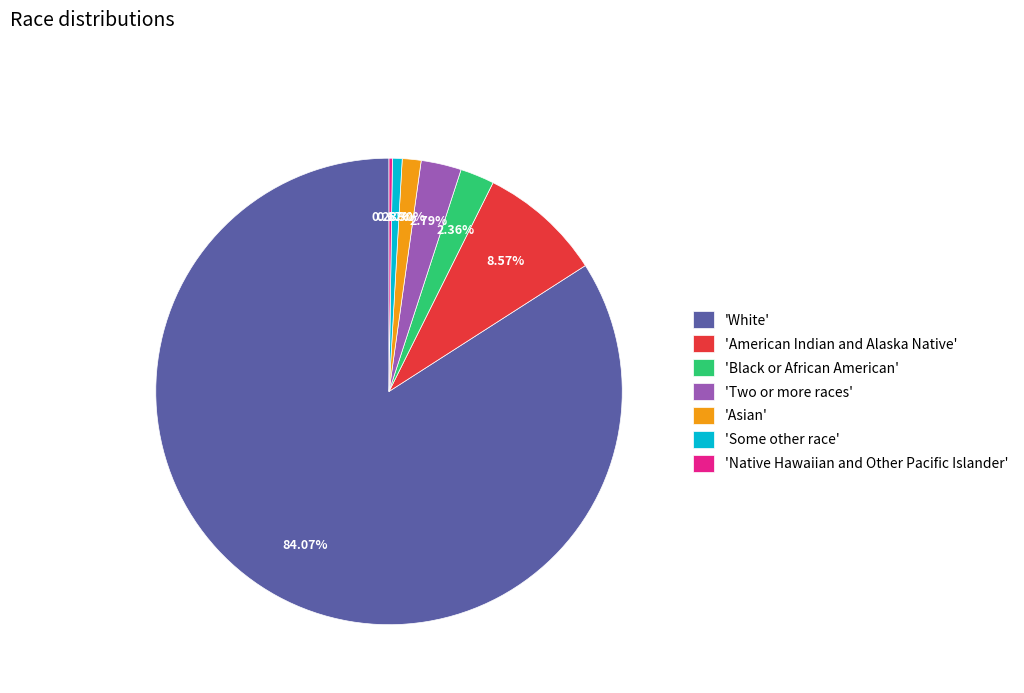

Do 'Asian' and 'White' together represent more than half of the pie?

Yes